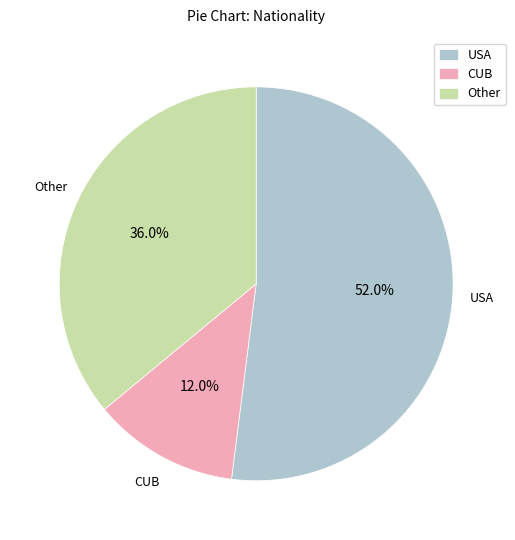

Is there a majority slice in this chart?

Yes